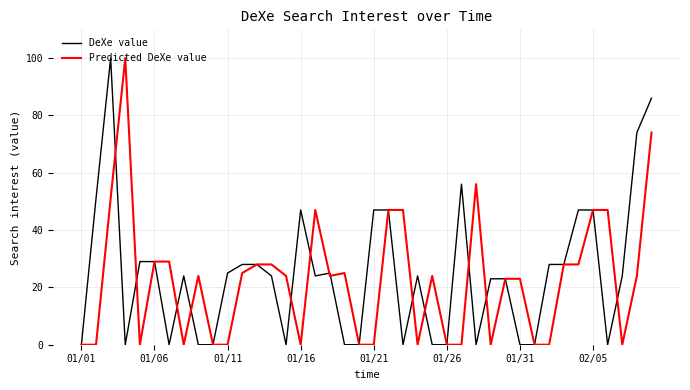

What is the difference between the second highest and second lowest values in the DeXe value series?

86